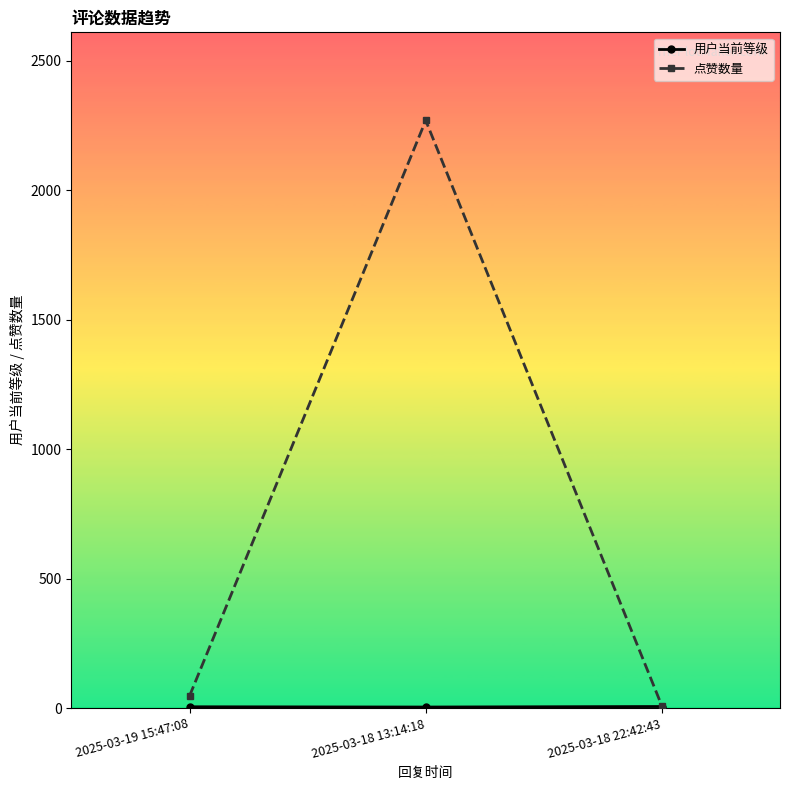

What is the greatest value displayed?

2270